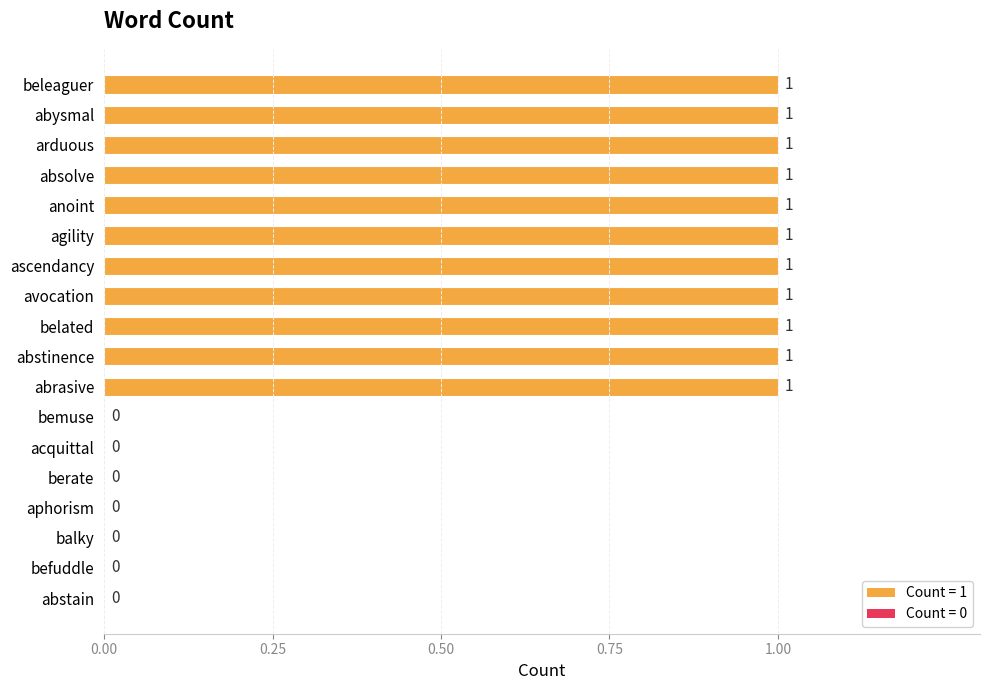

What is the sum of all values?

11